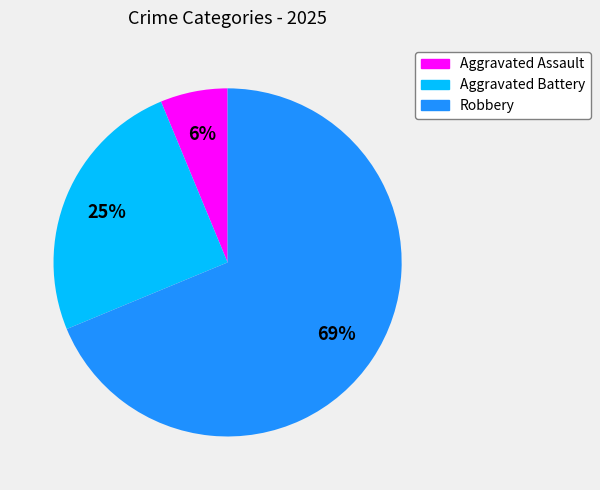

What is the majority slice?

Robbery